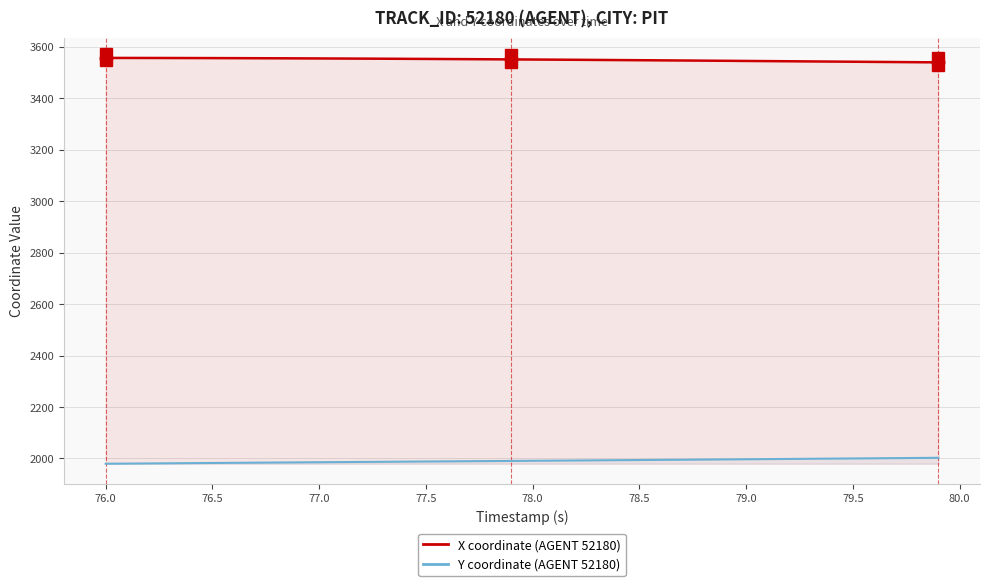

True or false: X coordinate (52180) and Y coordinate (52180) intersect in this chart.

False